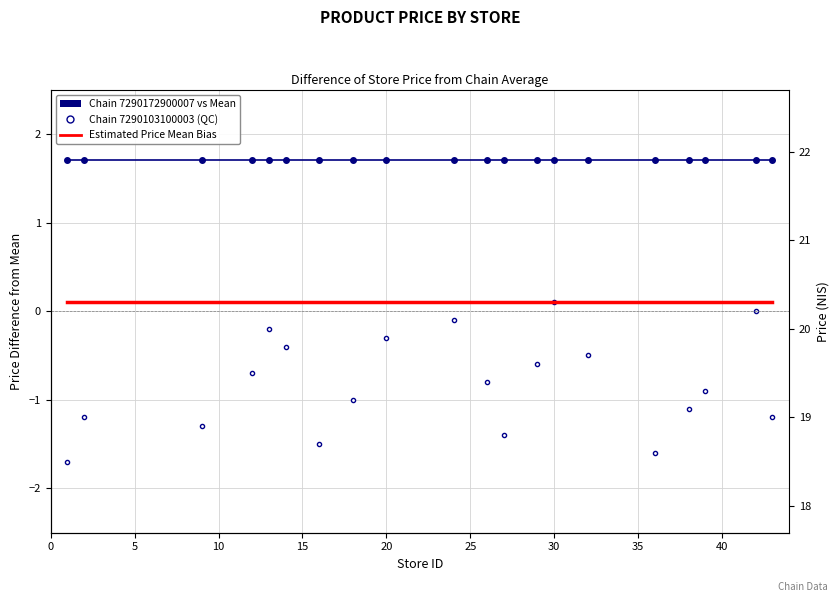

Which series has the largest total across all categories?

Chain 7290172900007 vs Mean